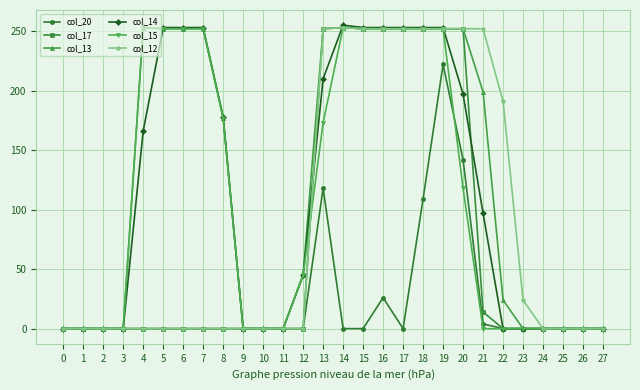

What is the difference between the highest and lowest values at 19?

31